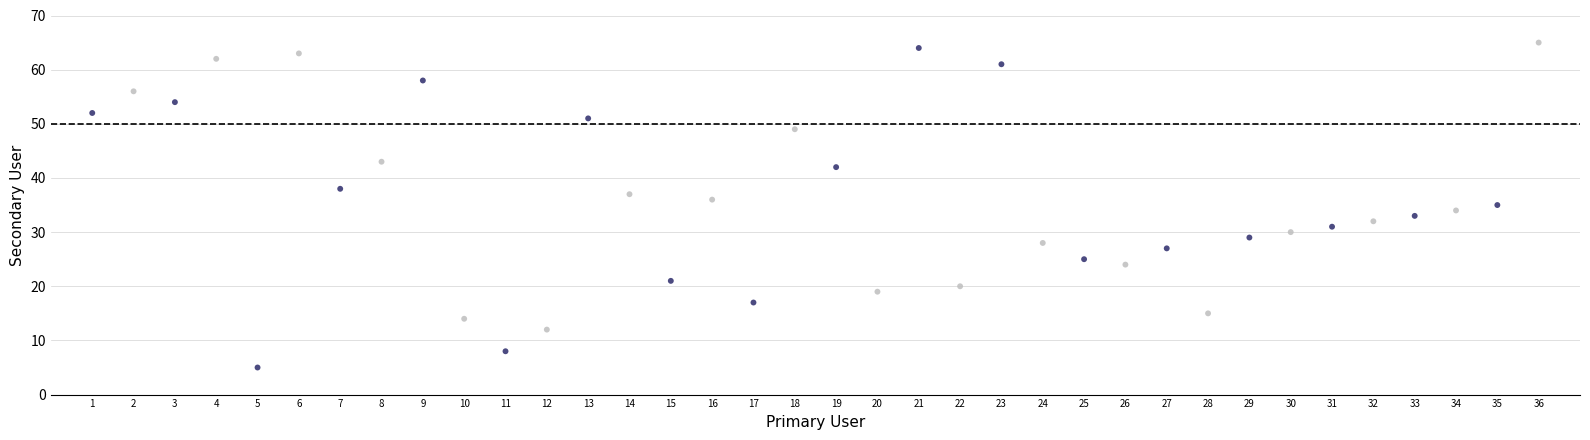

What is the range of X values (max minus min)?

35